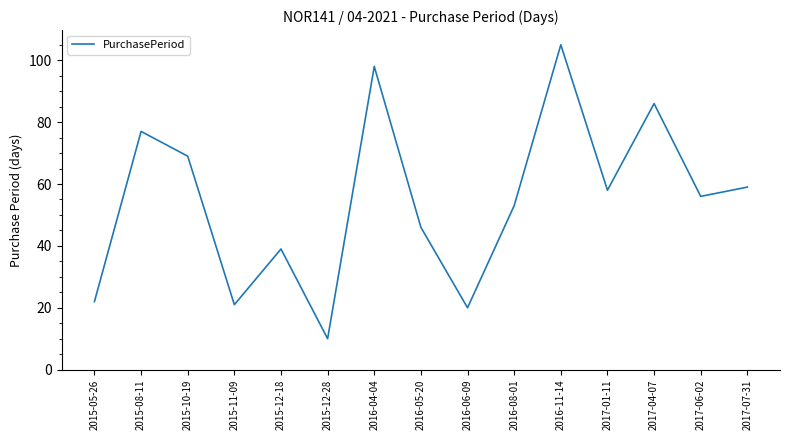

What position from the left is 2016-04-04?

7